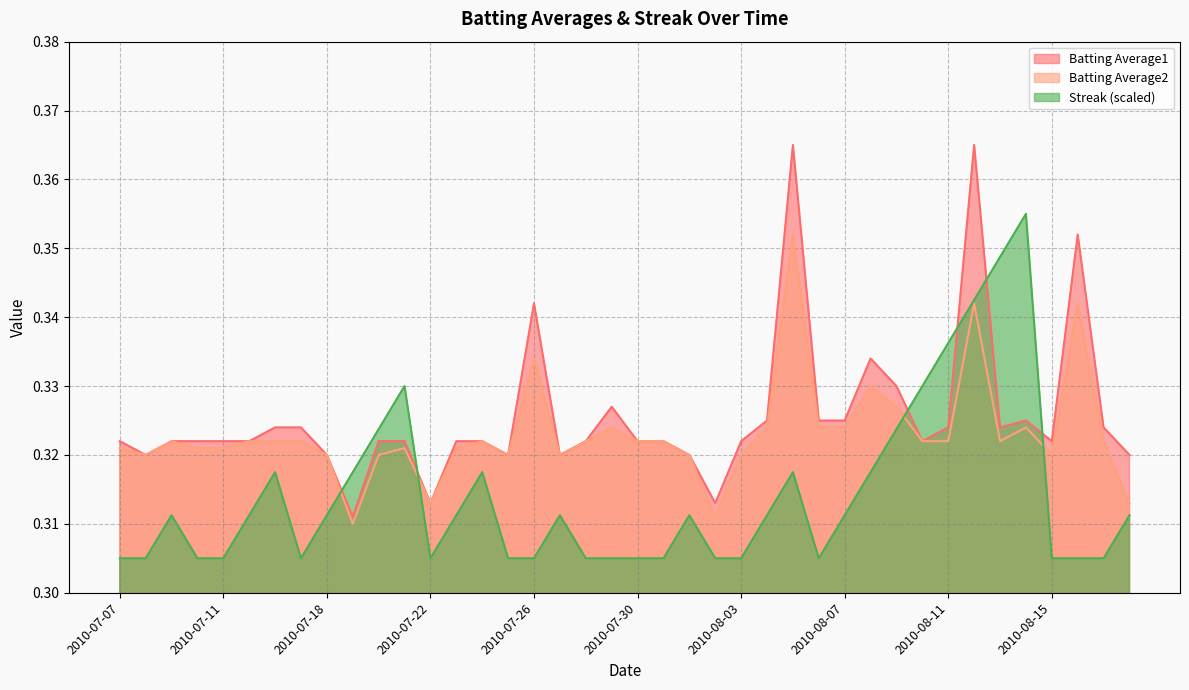

Which series has the largest total across all categories?

Batting Average1